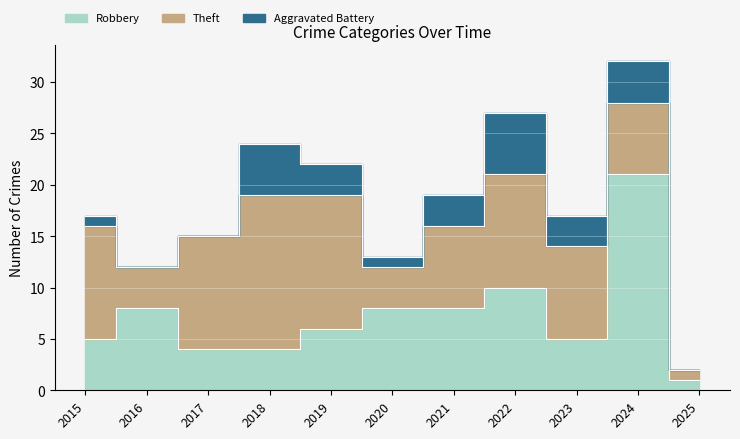

True or false: Theft has more than 2 points higher than both neighbors.

False